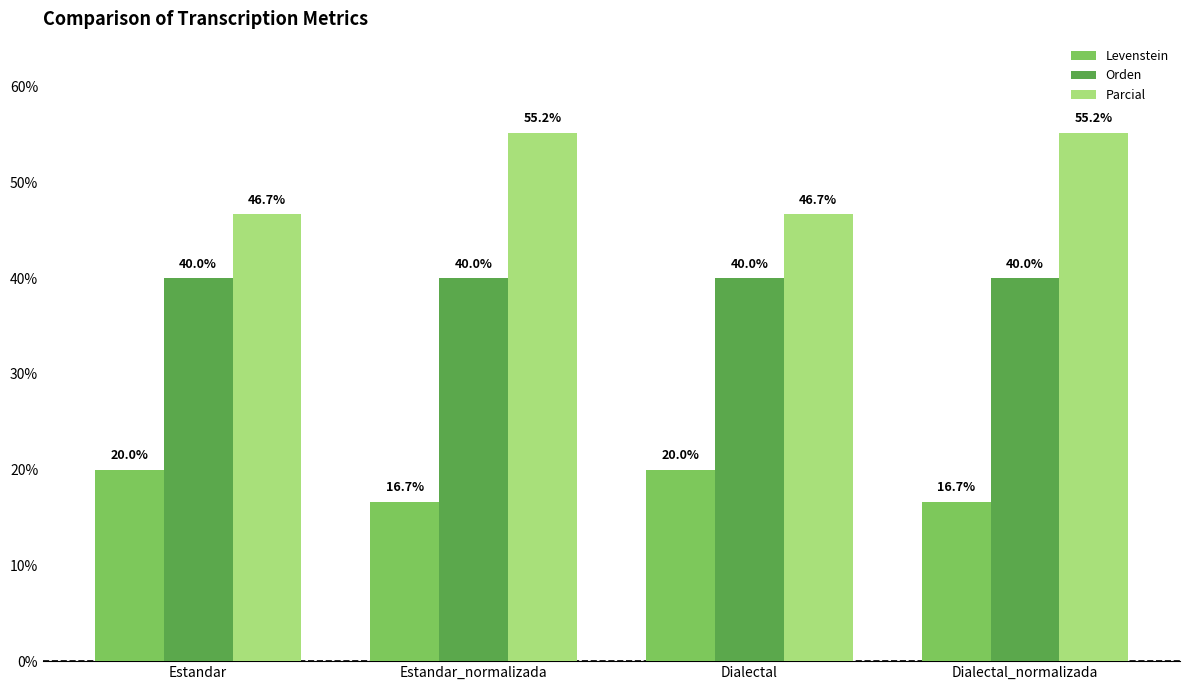

The value of Parcial at Dialectal is 46.7. True or false?

True